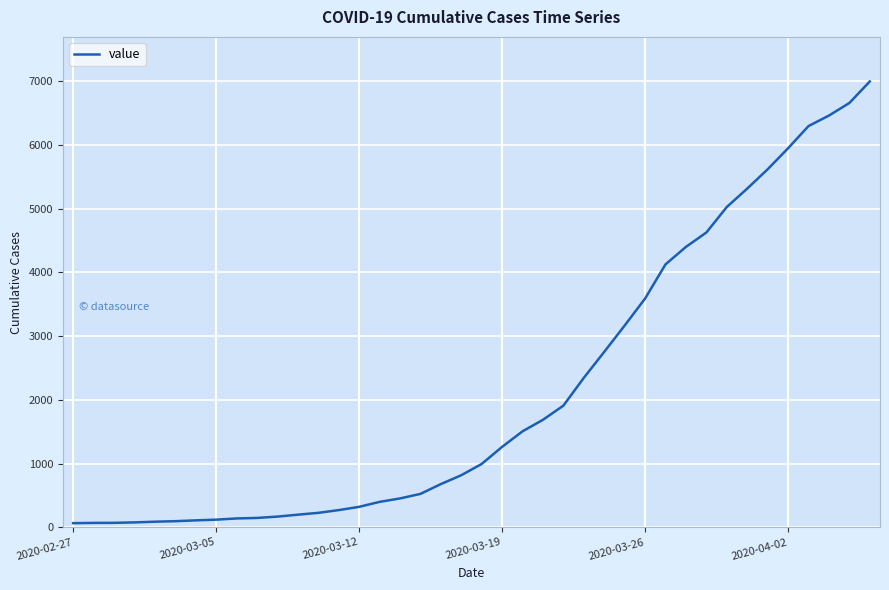

What is the difference between the maximum and minimum values?

6931